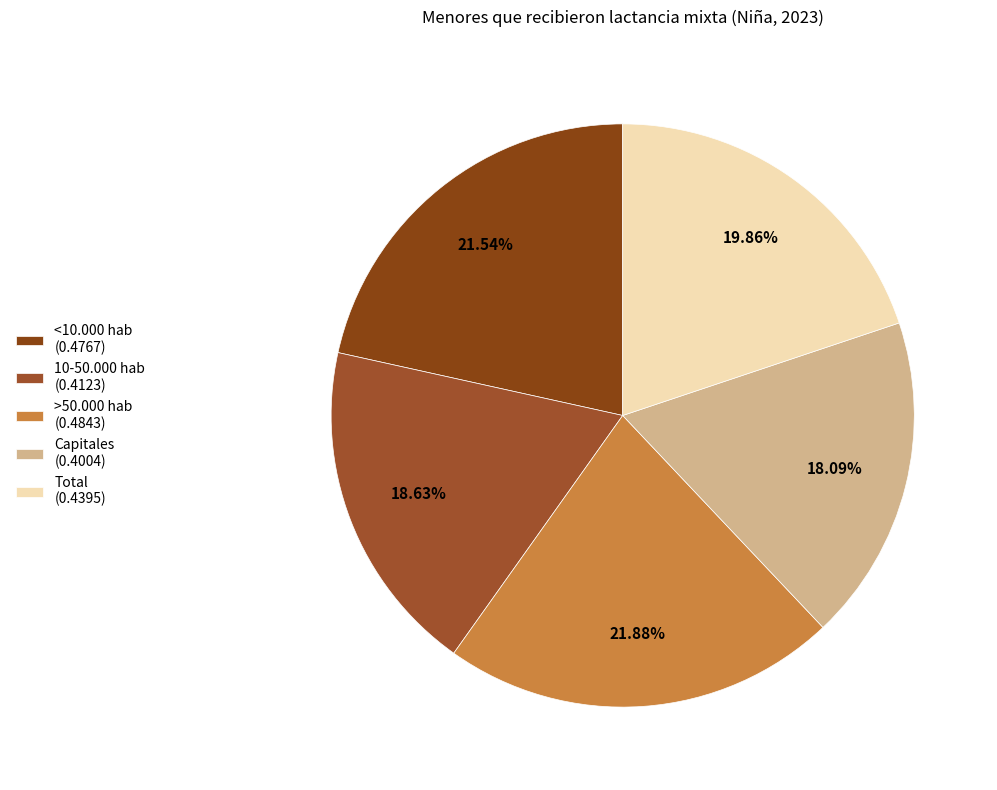

What is the largest slice in the pie chart?

>50.000 hab